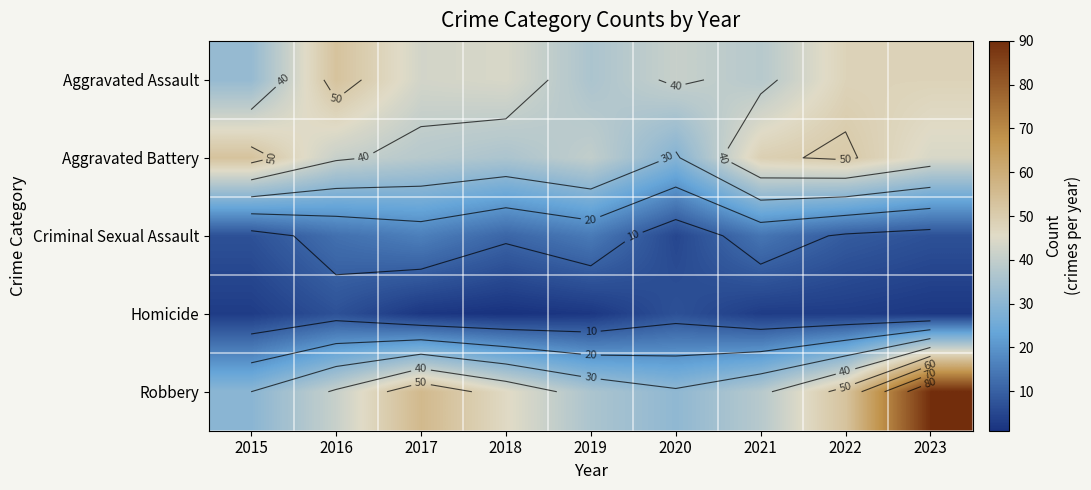

The Aggravated Battery series shows 49 at 2020. True or false?

False